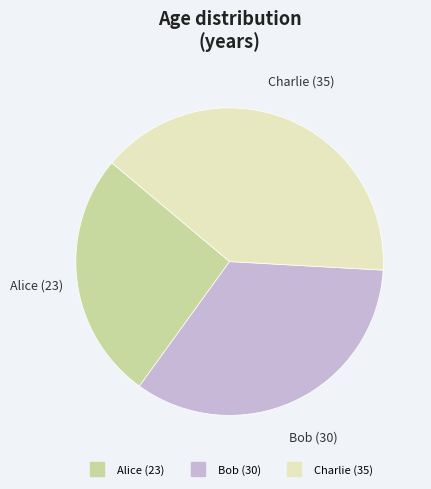

Is the sum of Charlie (35) and Alice (23) greater than half?

Yes